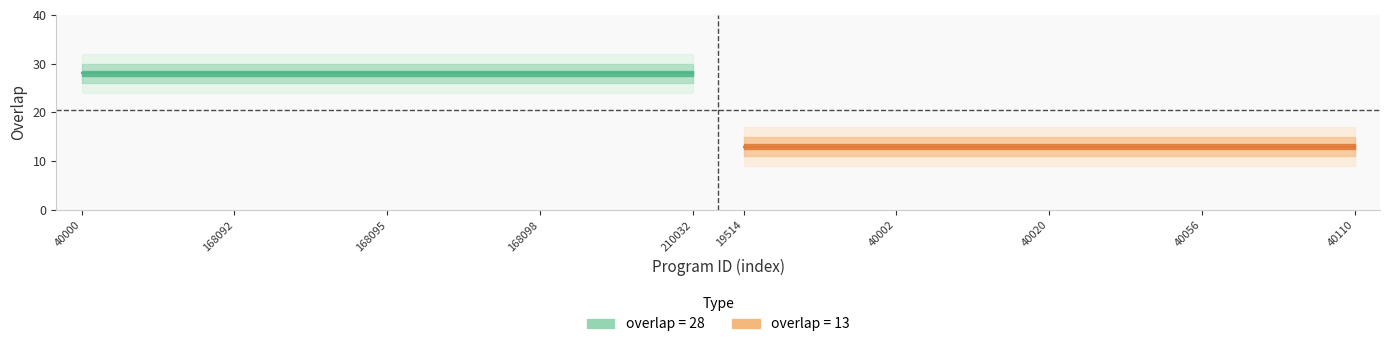

True or false: overlap_13 has a value of 5 at 4.

False